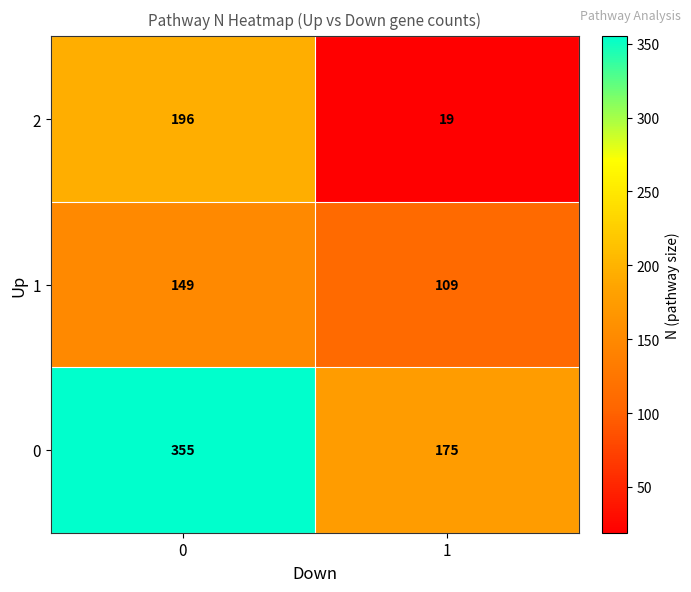

Reading left to right, list all the values displayed in this chart.

2: 196	19
1: 149	109
0: 355	175